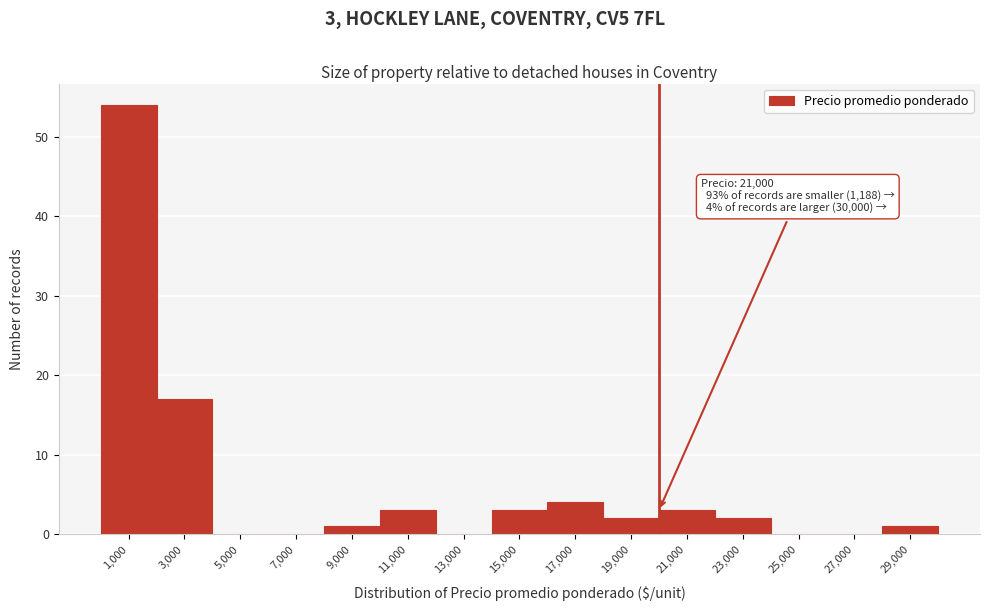

Reading left to right, extract all data points from this chart.

1,000=54	3,000=17	5,000=0	7,000=0	9,000=1	11,000=3	13,000=0	15,000=3	17,000=4	19,000=2	21,000=3	23,000=2	25,000=0	27,000=0	29,000=1